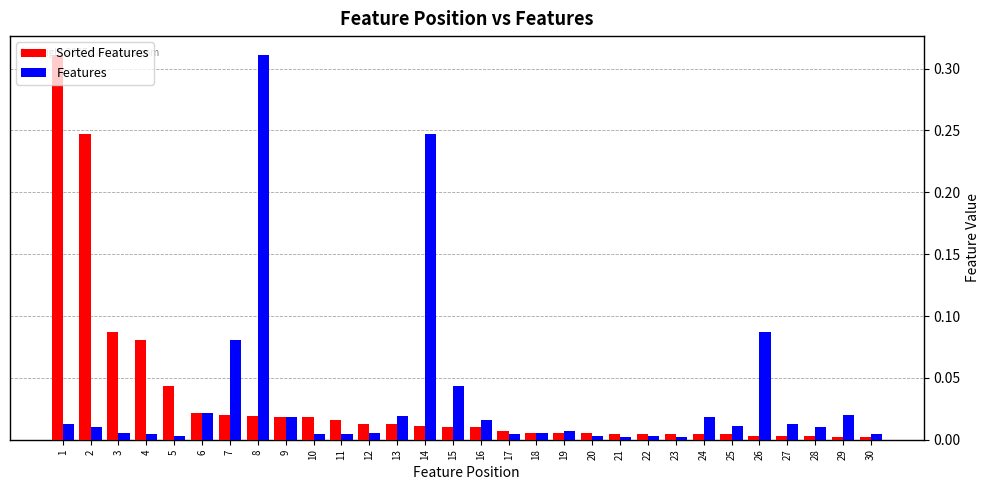

Rank the series at 26 from highest to lowest value.

Features, Sorted Features